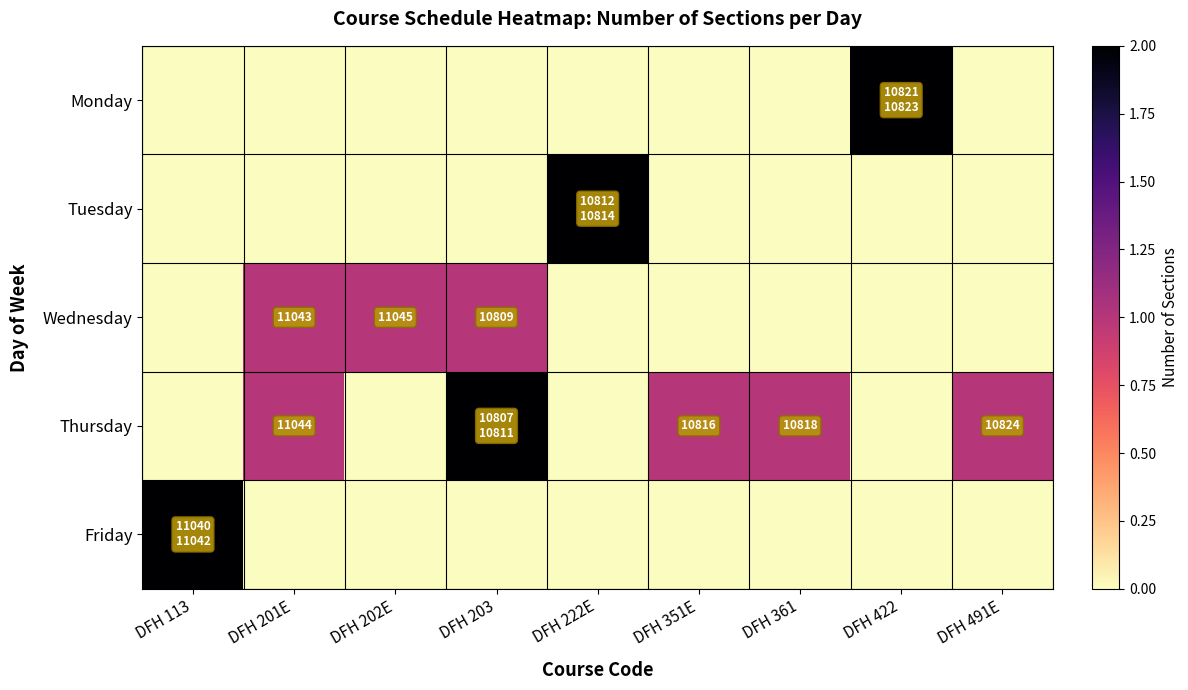

Is the value of Thursday at DFH 201E greater than the value of Wednesday at DFH 203?

Yes